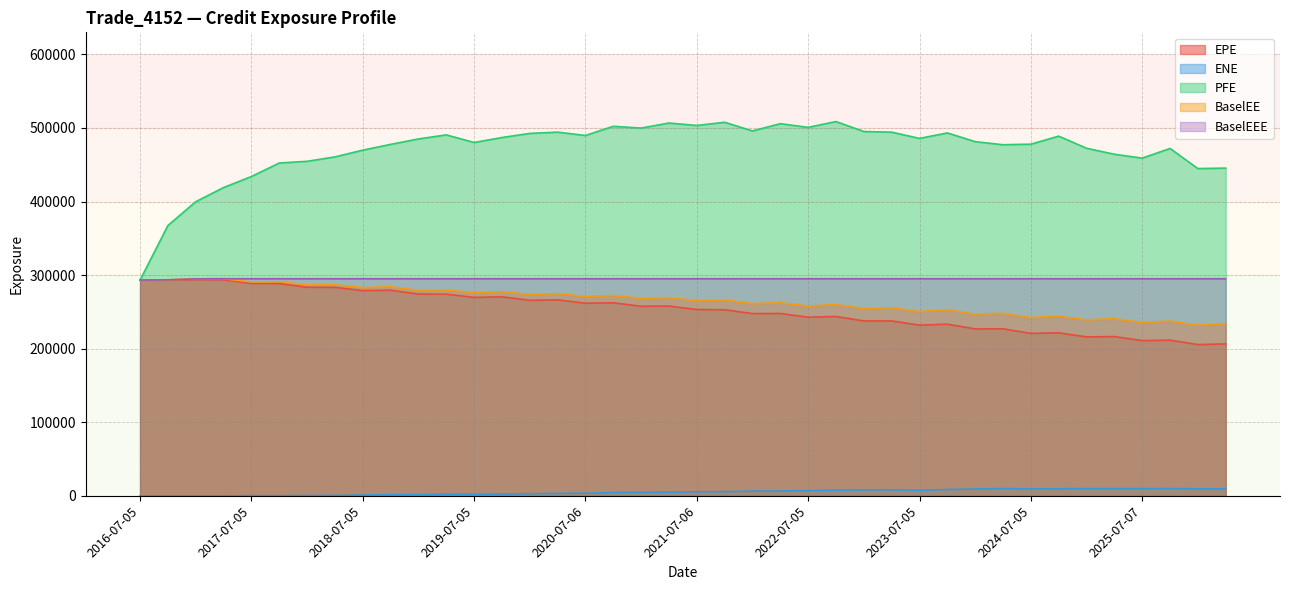

Is it true that BaselEEE equals 190946.7 at 2017-04-05?

False